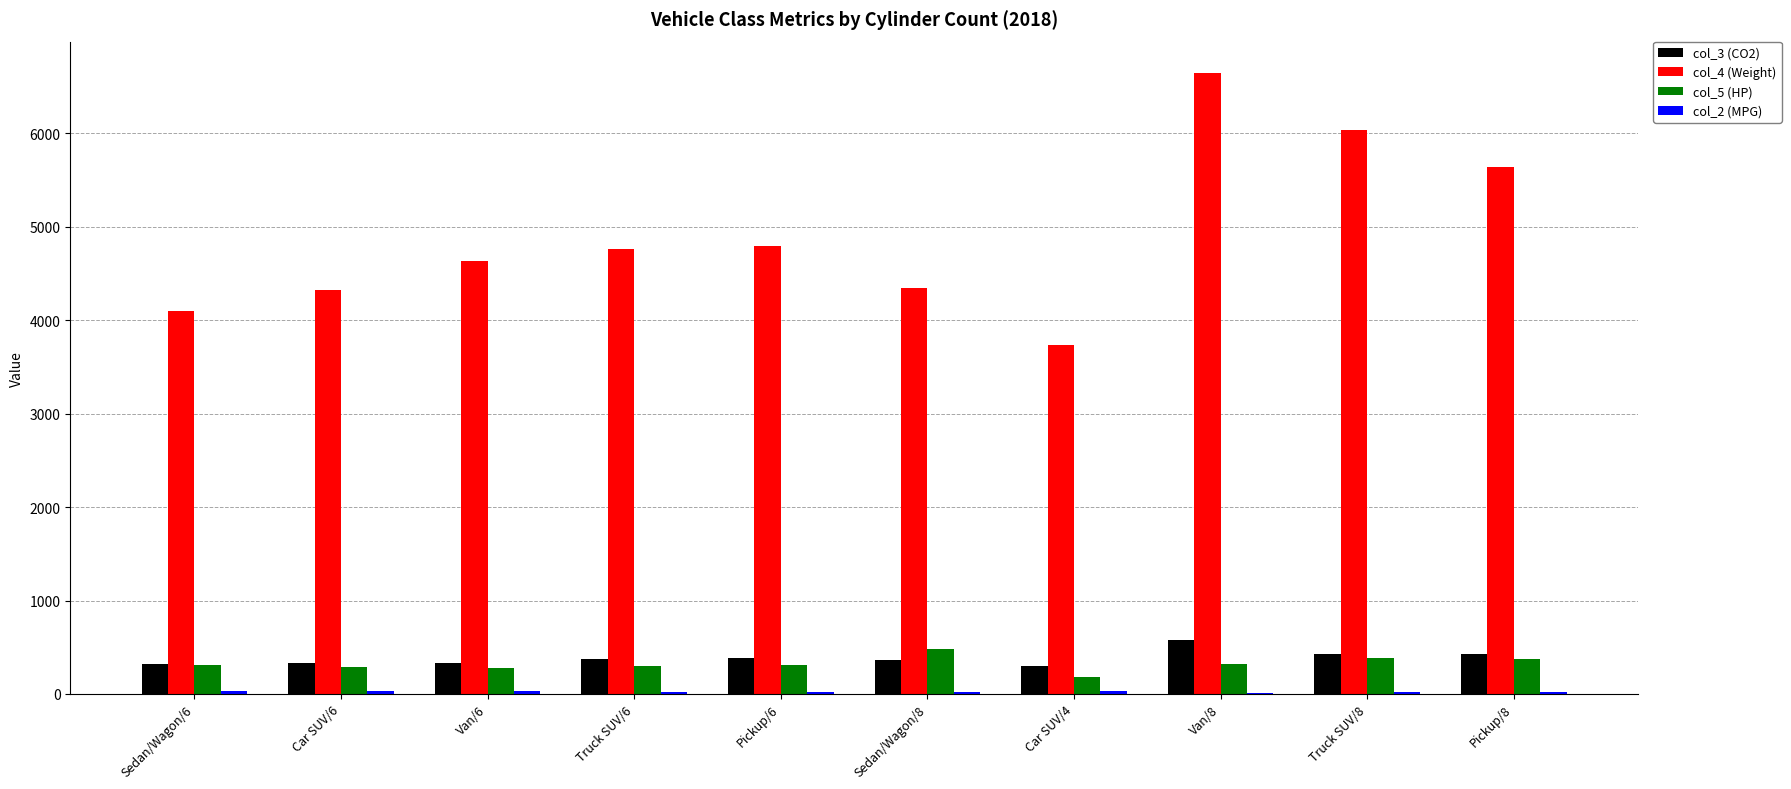

What is the difference between the col_5 (HP) values at Sedan/Wagon/6 and Van/6?

31.0